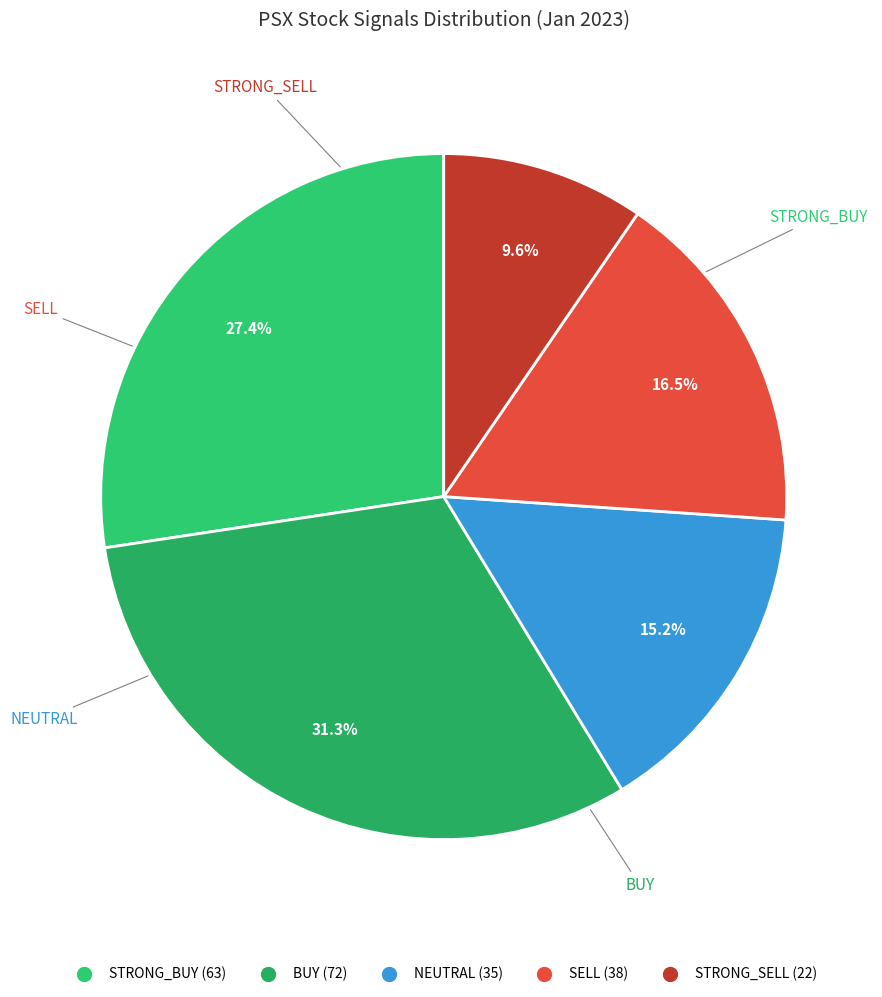

How many slices are in this pie chart?

5